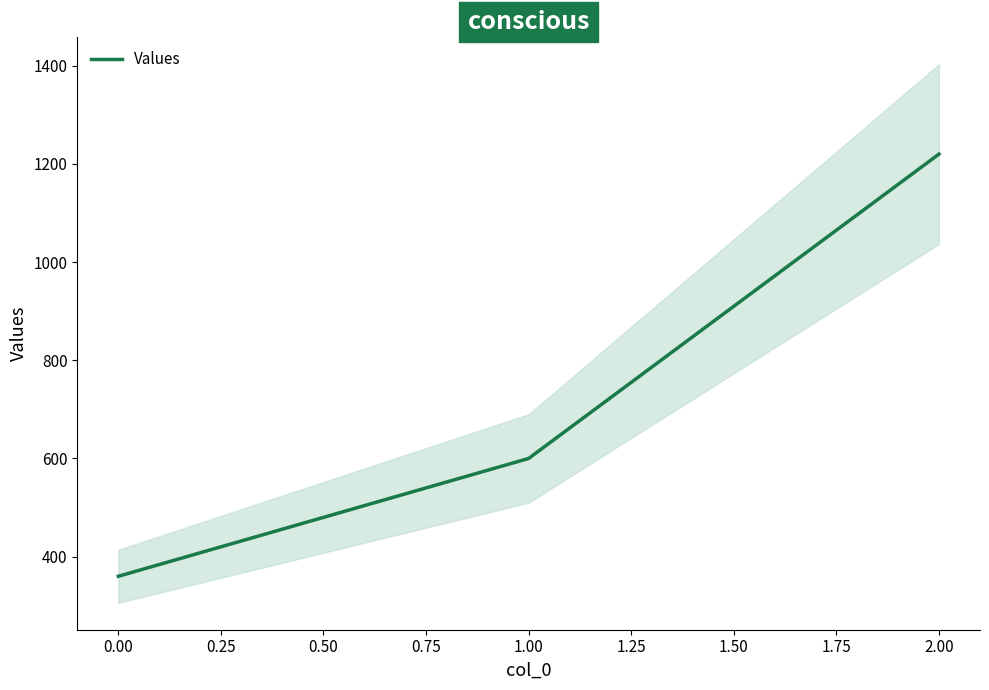

The Values series shows 360 at 0.00. True or false?

True